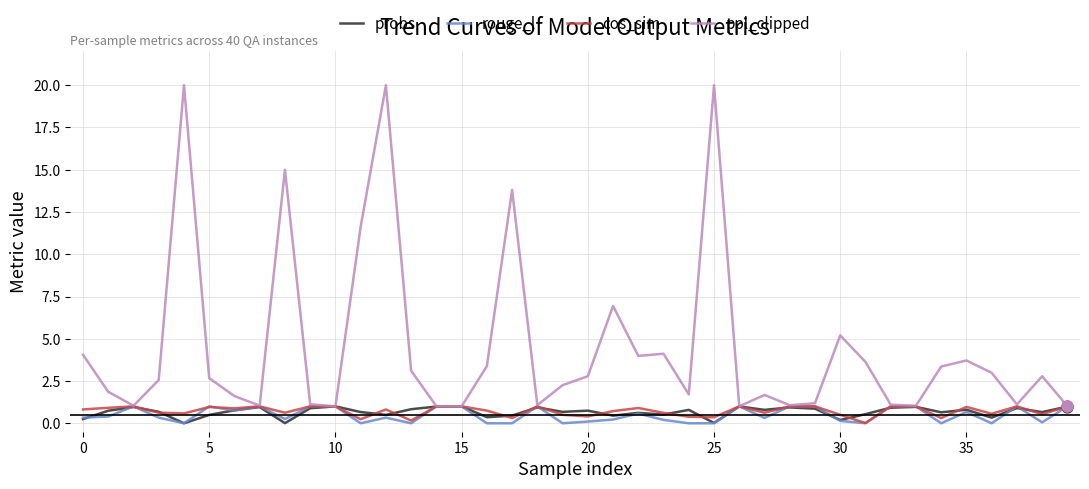

At how many categories does at least one series exceed 0?

40